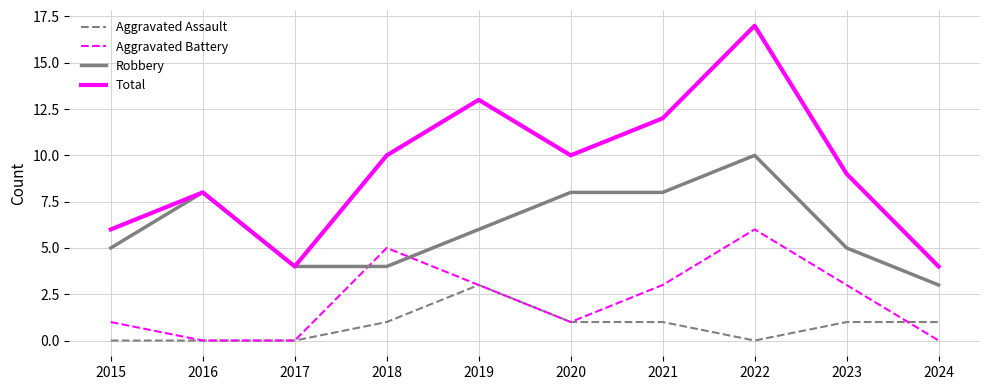

How many lines are shown in the chart?

4